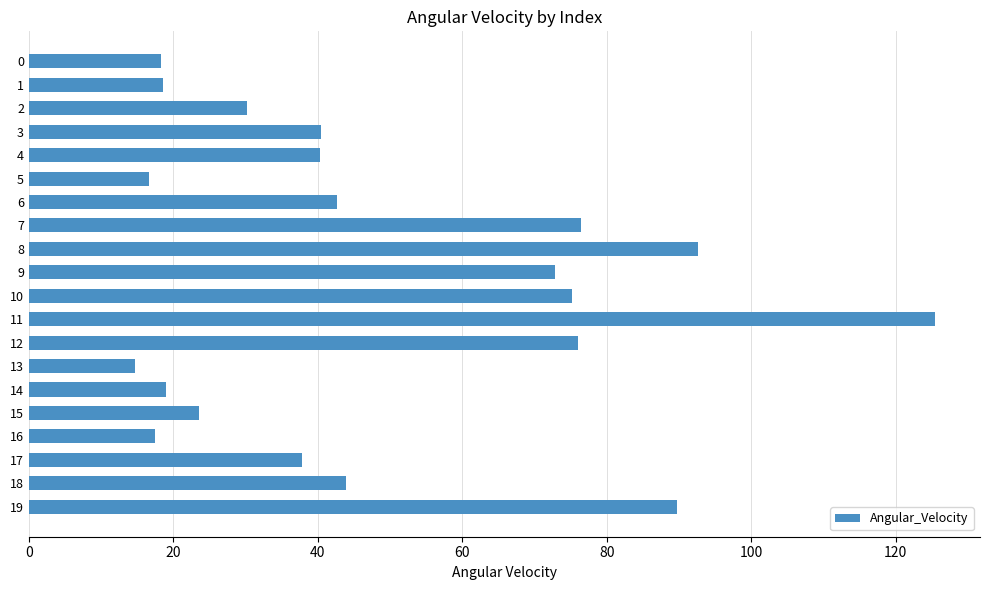

What is the average value?

48.6